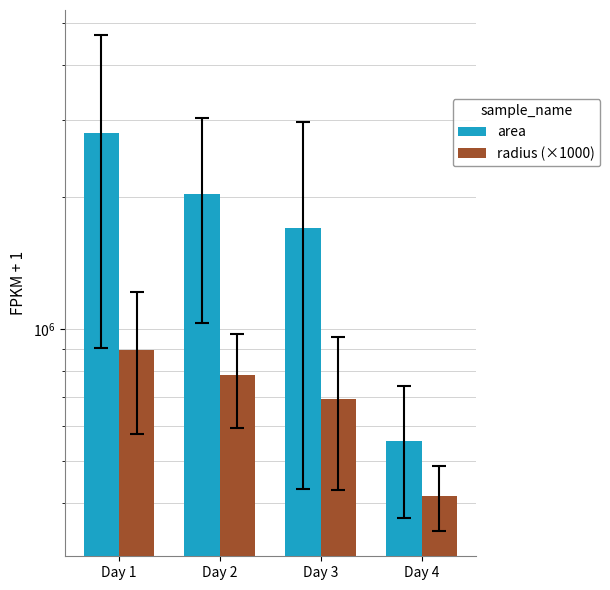

The value of area at Day 4 is 213280.4. True or false?

False